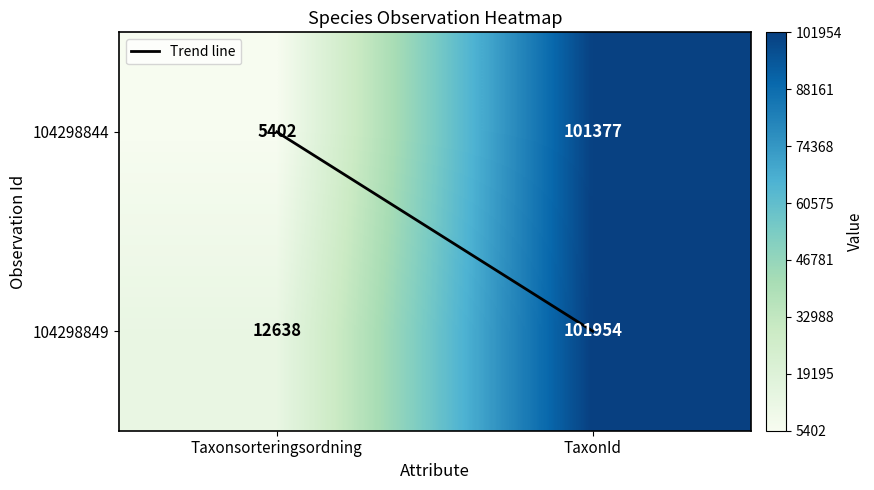

What is the sum of the 104298844 values at Taxonsorteringsordning and TaxonId?

106779